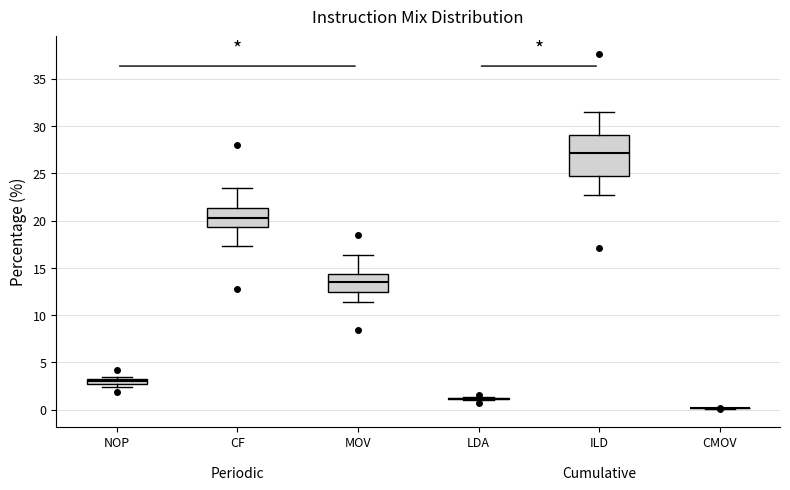

Where does the lower whisker of the box for MOV end on the y-axis? The values are not printed on the chart, so give them approximately, as read against the axis.

11.5